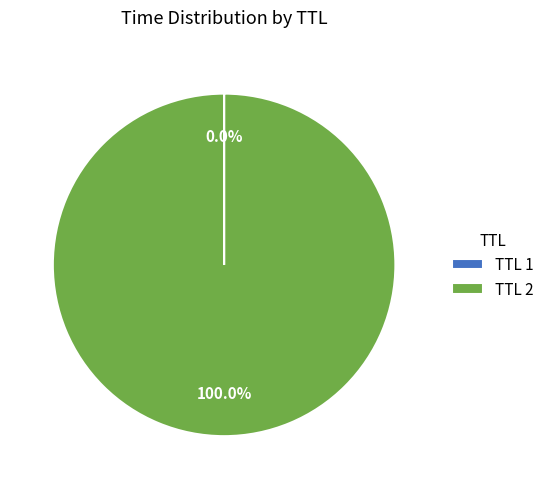

Is there any slice that represents more than half of the pie?

Yes